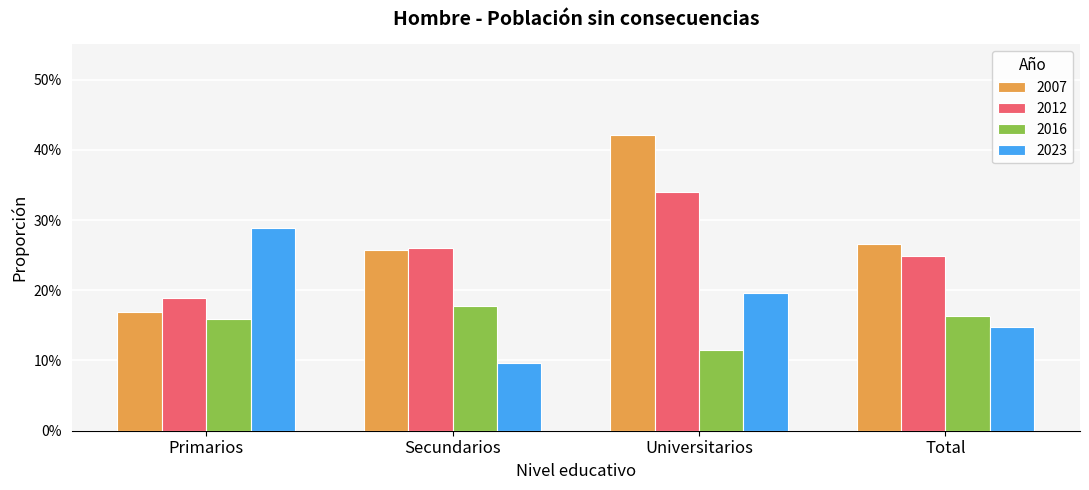

What is the difference between the highest and lowest values at Total?

0.1